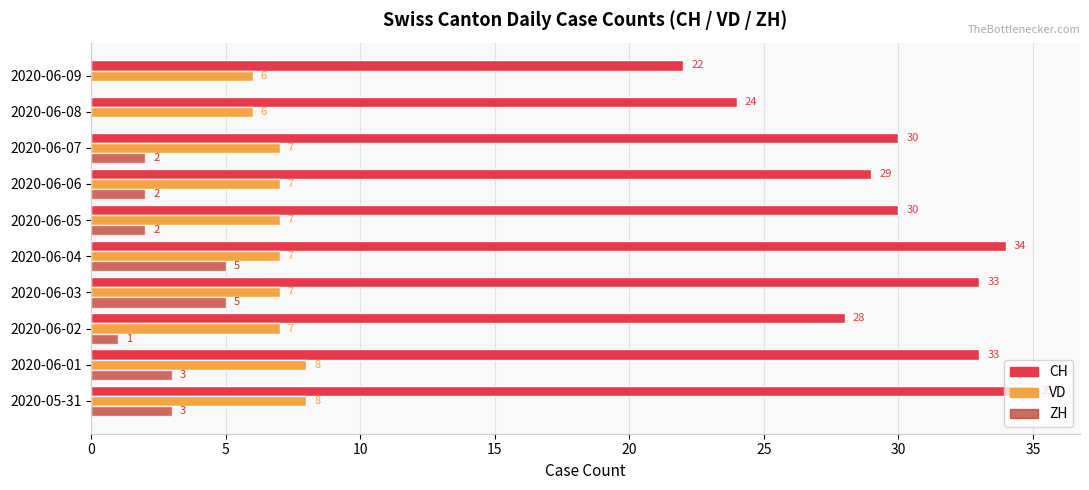

What is the average value of the CH series?

30